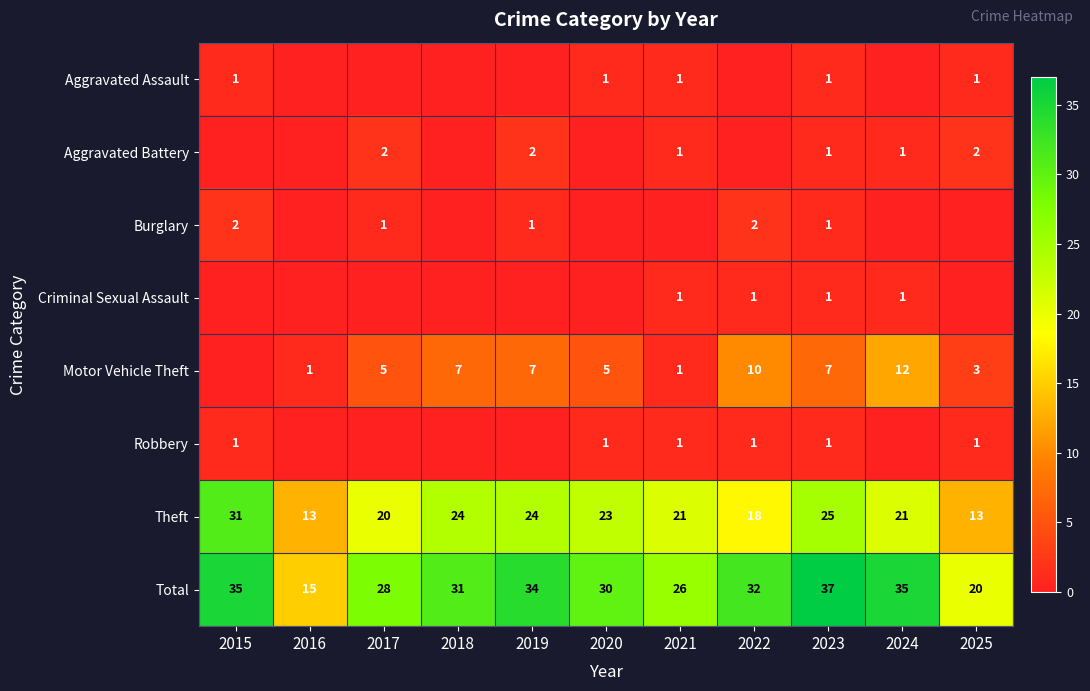

The value of Total at 2025 is 20. True or false?

True